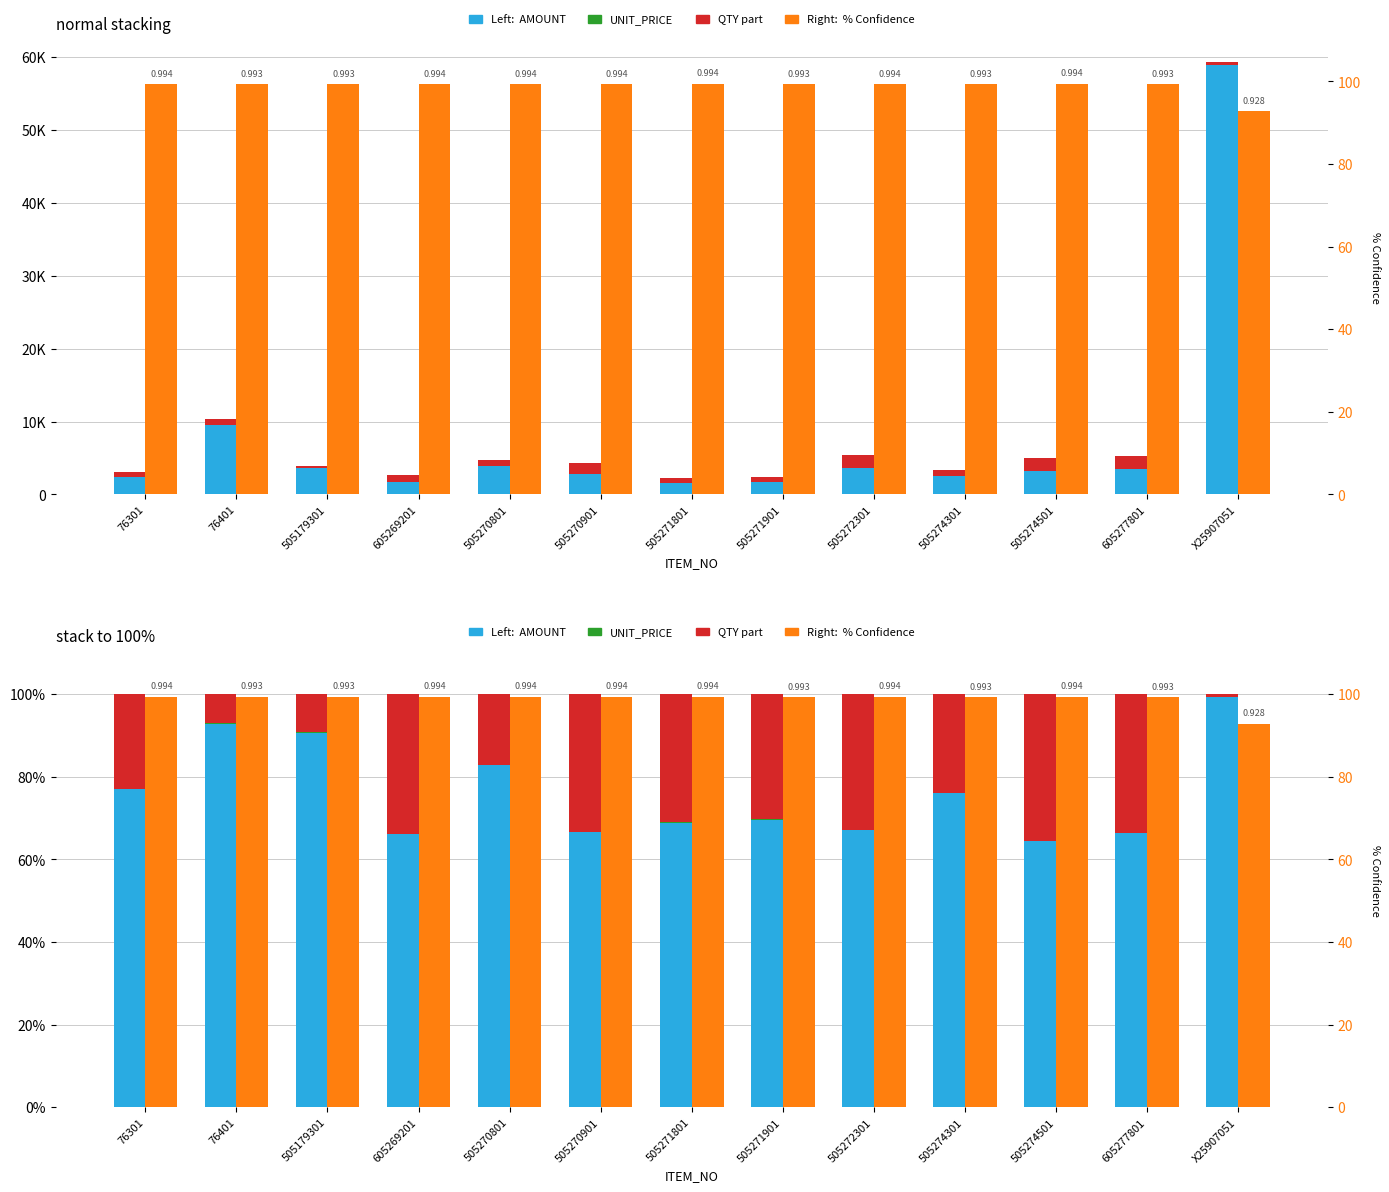

What are all the series names shown in the legend?

AMOUNT, UNIT_PRICE, QTY (part), % Confidence